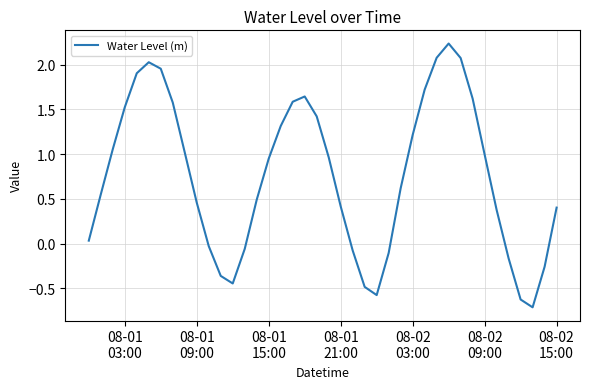

What is the difference between the maximum and minimum values?

2.9